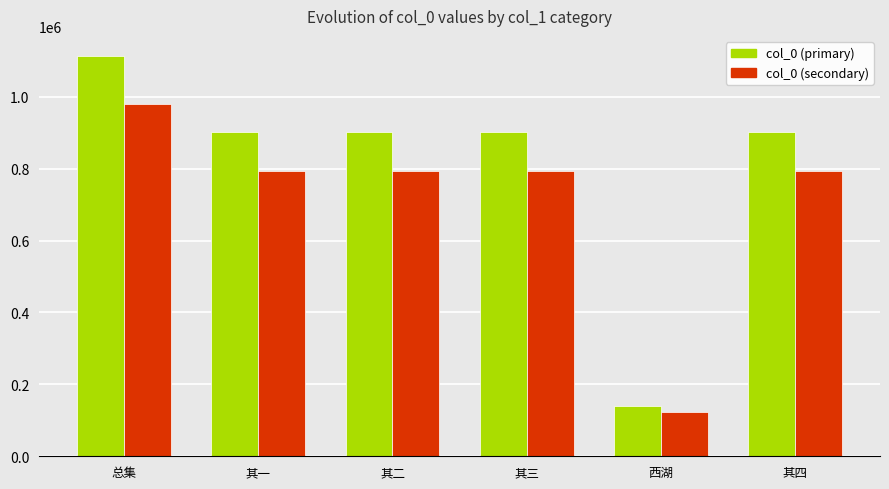

Which series has the largest range (max minus min)?

col_0 (primary)